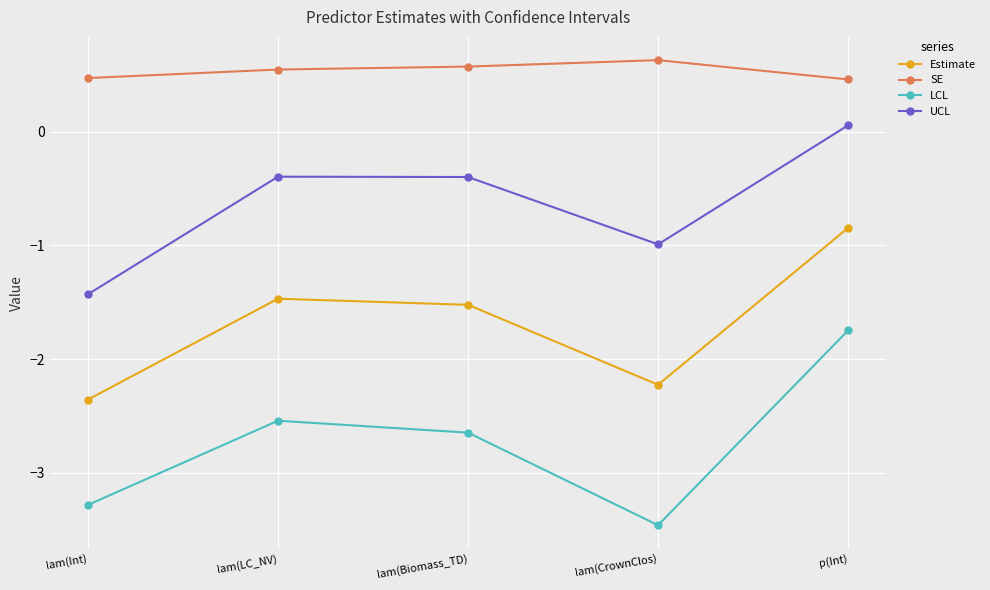

What is the total value across all series at p(Int)?

-2.1